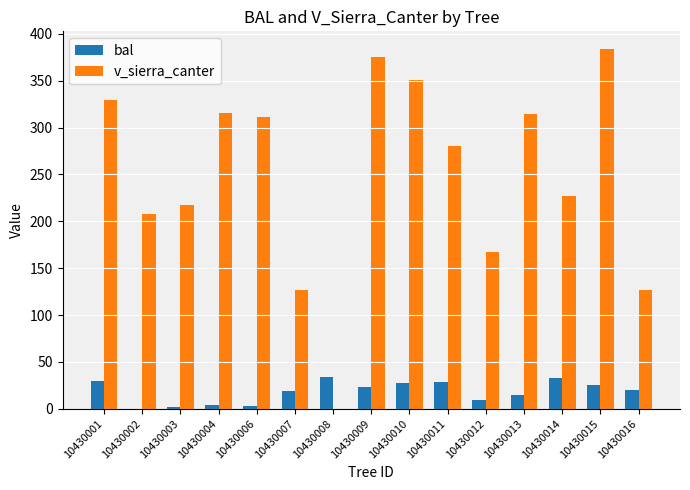

What is the maximum value for bal?

33.7